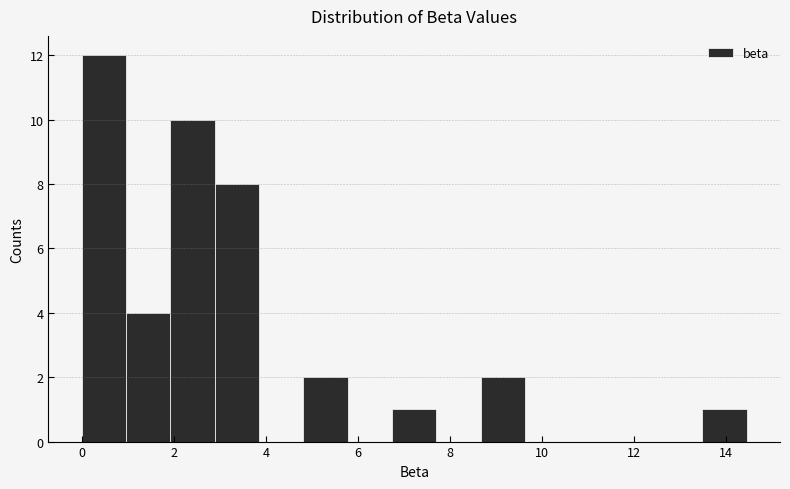

Reading left to right, transcribe this chart: for each bar, give the range it covers on the x-axis and its height. Neither the bar edges nor the heights are printed on the chart, so give them approximately, as read against the axes.

0.0 to 1.0: 12
1.0 to 2.0: 4
2.0 to 2.8: 10
2.8 to 3.8: 8
3.8 to 4.8: 0
4.8 to 5.8: 2
5.8 to 6.8: 0
6.8 to 7.8: 1
7.8 to 8.6: 0
8.6 to 9.6: 2
9.6 to 10.6: 0
10.6 to 11.6: 0
11.6 to 12.6: 0
12.6 to 13.4: 0
13.4 to 14.4: 1